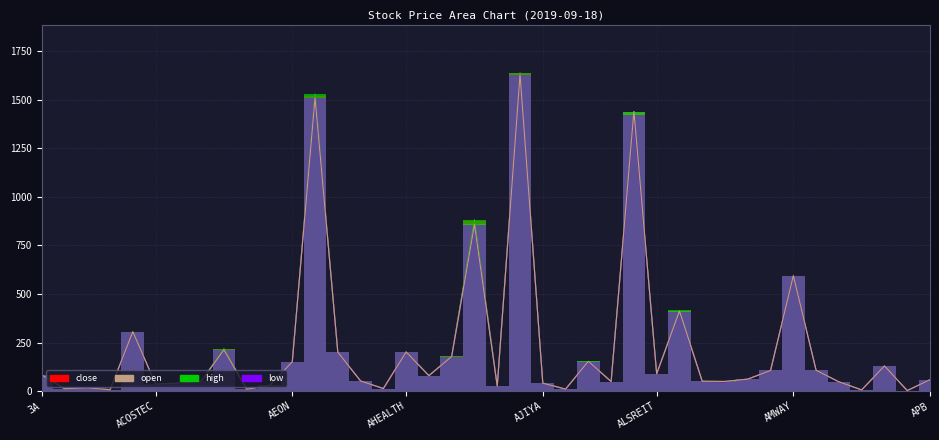

At which label does open first exceed 61?

3A